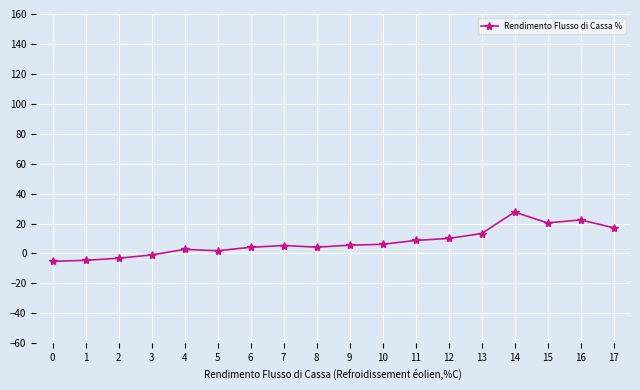

How many negative values are there?

4